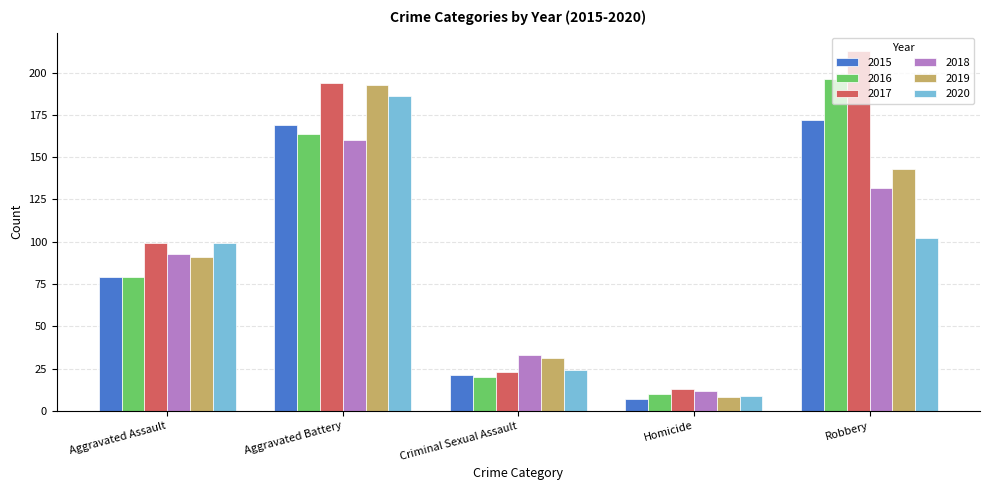

Reading left to right, what are all the values shown in this chart?

2015: 79	169	21	7	172
2016: 79	164	20	10	196
2017: 99	194	23	13	213
2018: 93	160	33	12	132
2019: 91	193	31	8	143
2020: 99	186	24	9	102